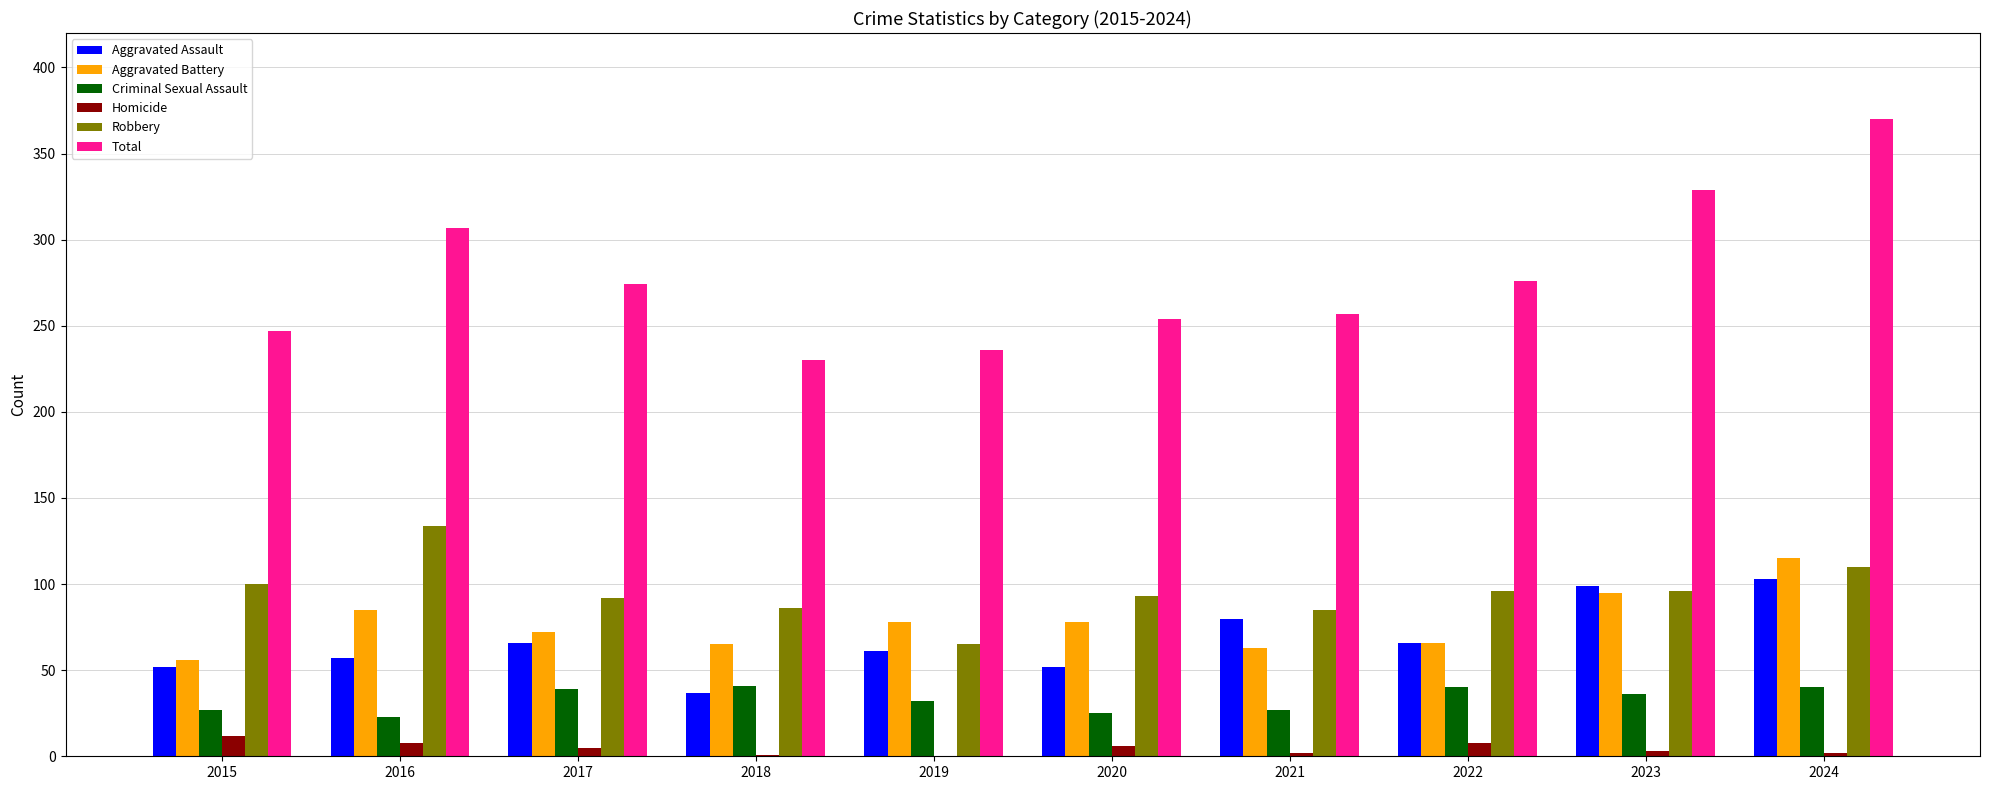

At which label does Aggravated Battery reach its peak?

2024